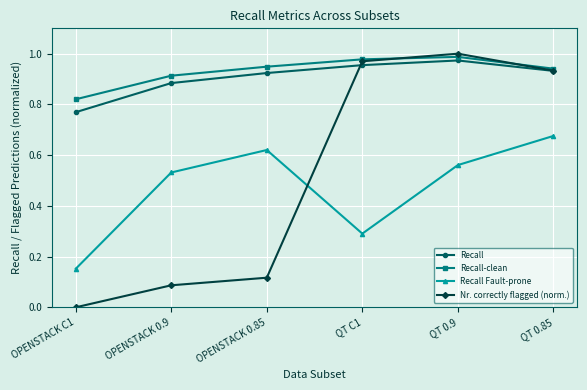

True or false: Recall and Recall Fault-prone cross at least once.

False